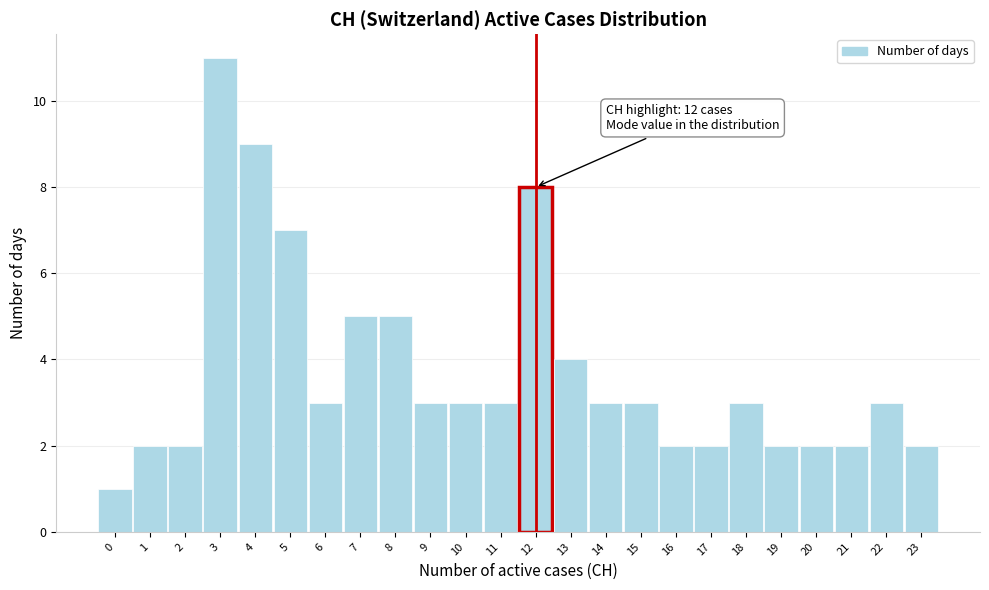

Which range on the x-axis has the tallest bar?

2.5 to 3.5